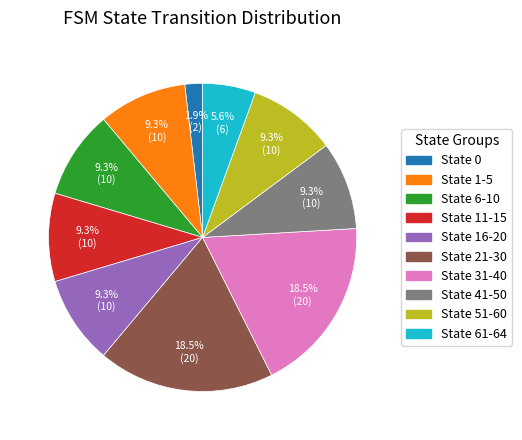

How many segments does this pie chart have?

10